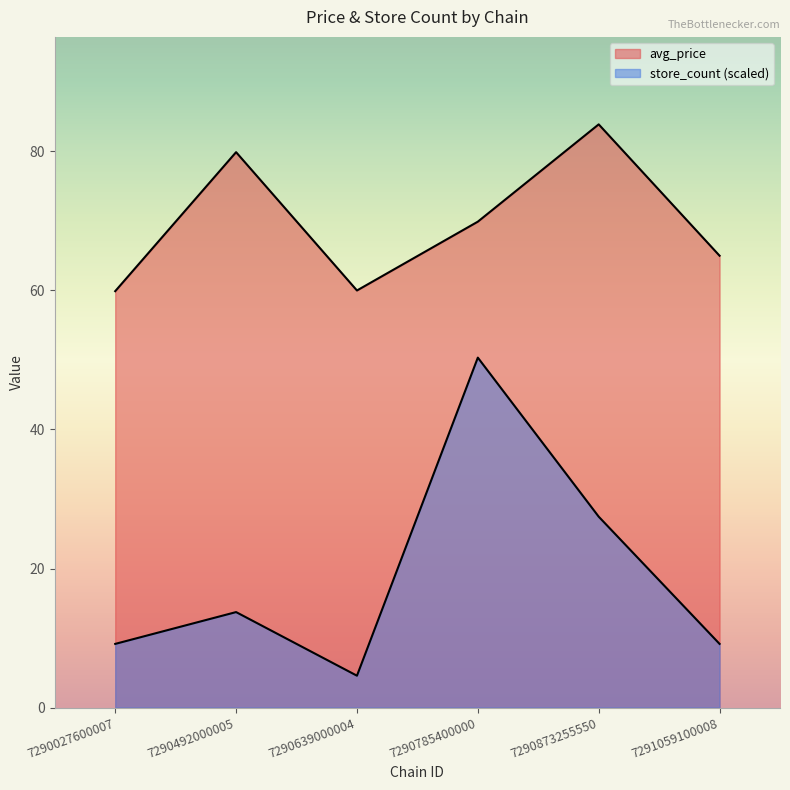

How many values in the avg_price series exceed 69?

3